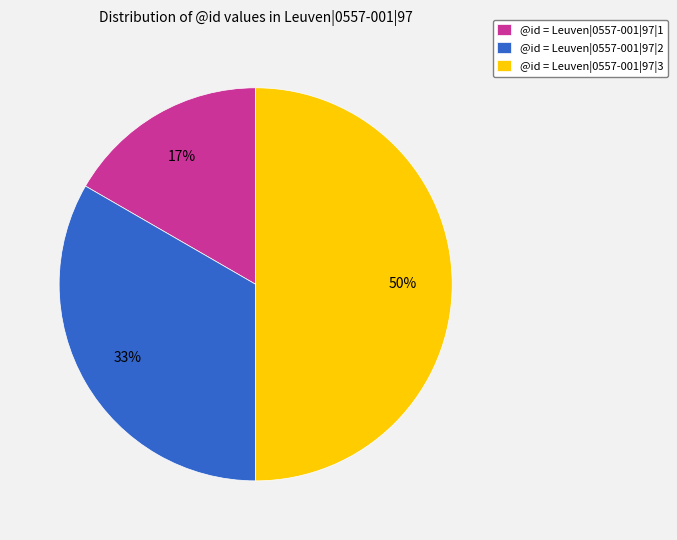

Is it true that @id = Leuven|0557-001|97|1 is 17% of the pie?

True